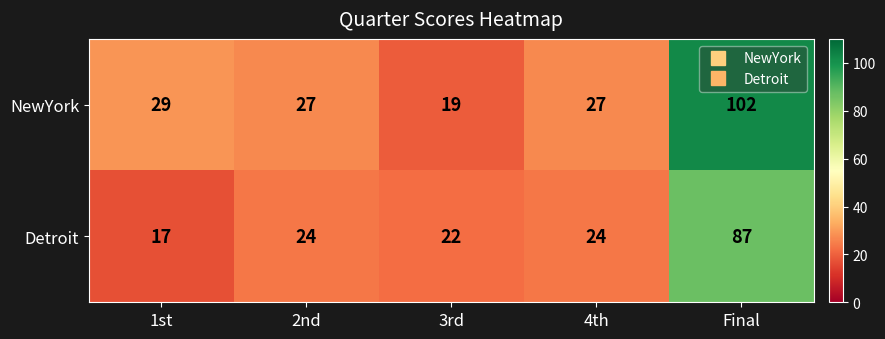

Reading left to right, what are all the values shown in this chart?

NewYork: 1st=29	2nd=27	3rd=19	4th=27	Final=102
Detroit: 1st=17	2nd=24	3rd=22	4th=24	Final=87